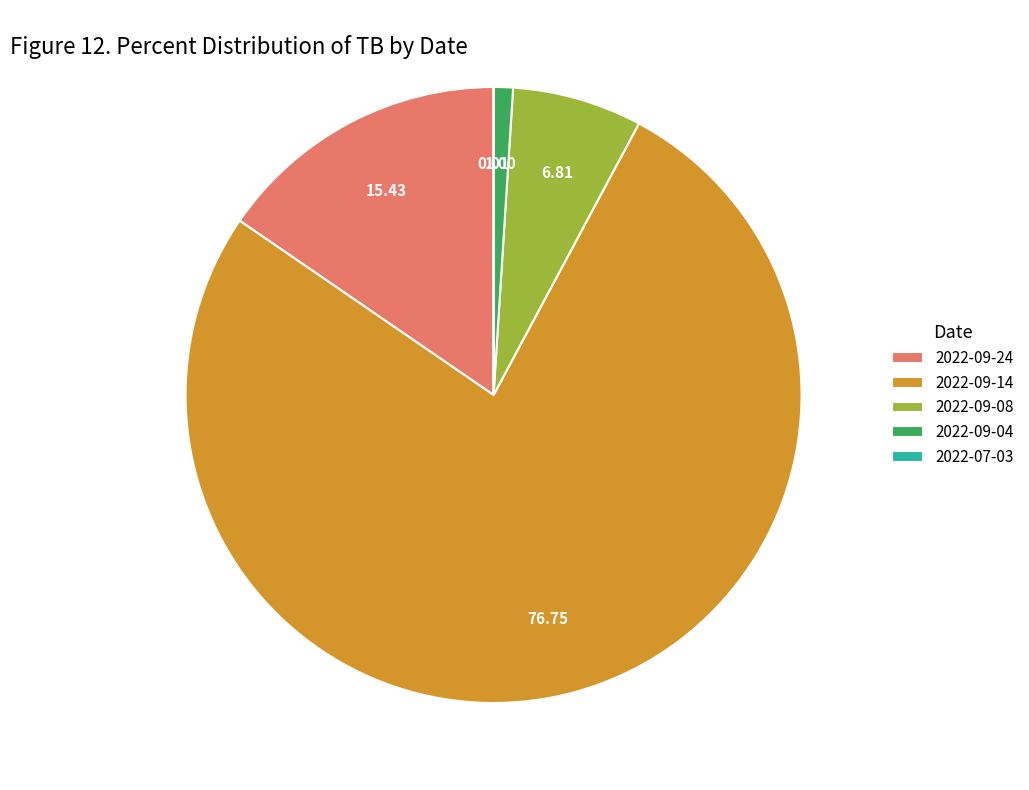

Is there a majority slice in this chart?

Yes